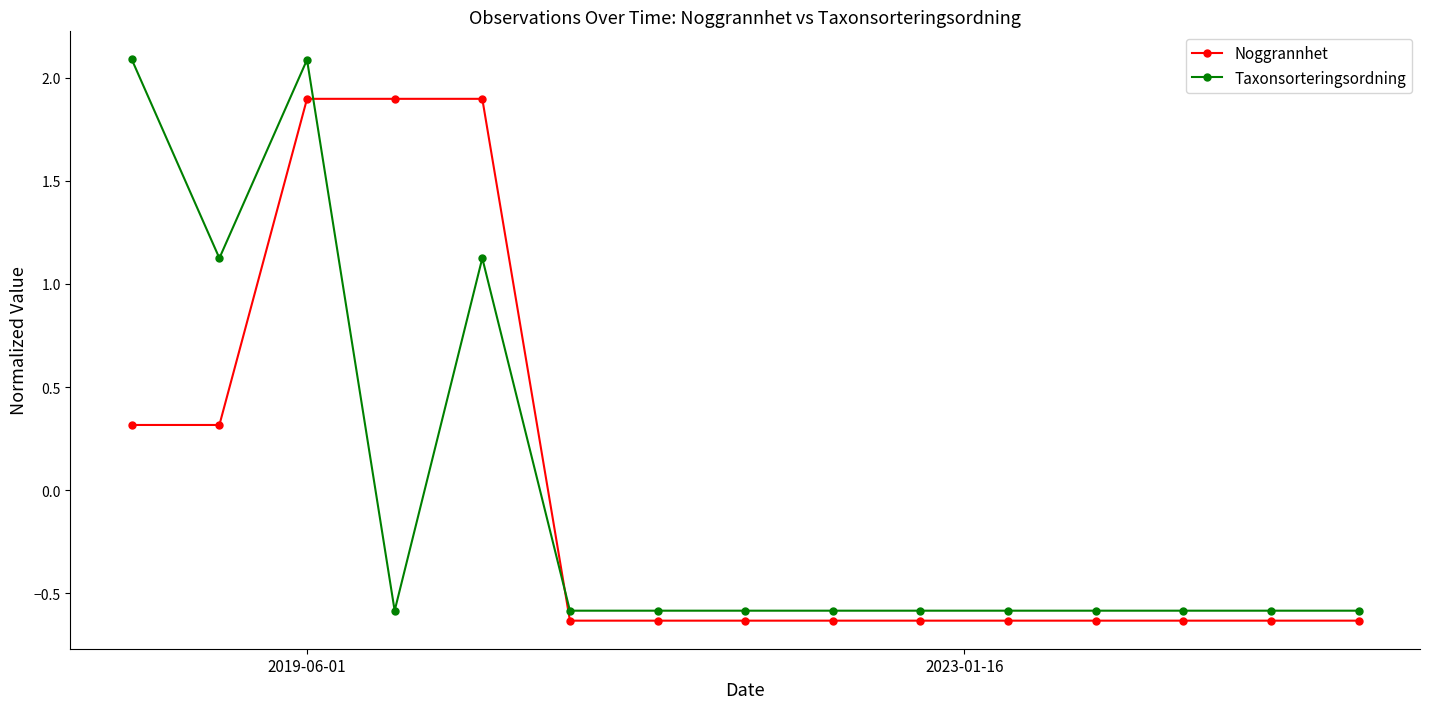

Is this an area chart (filled region under the line)?

No